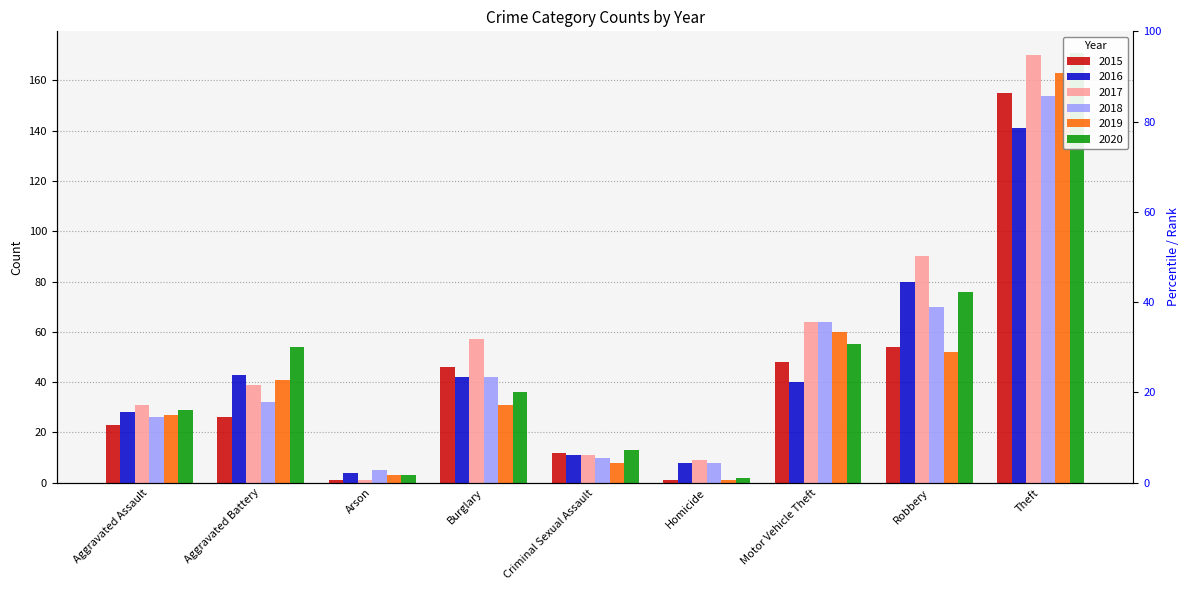

Is the value of 2015 at Aggravated Battery greater than the value of 2017 at Criminal Sexual Assault?

Yes